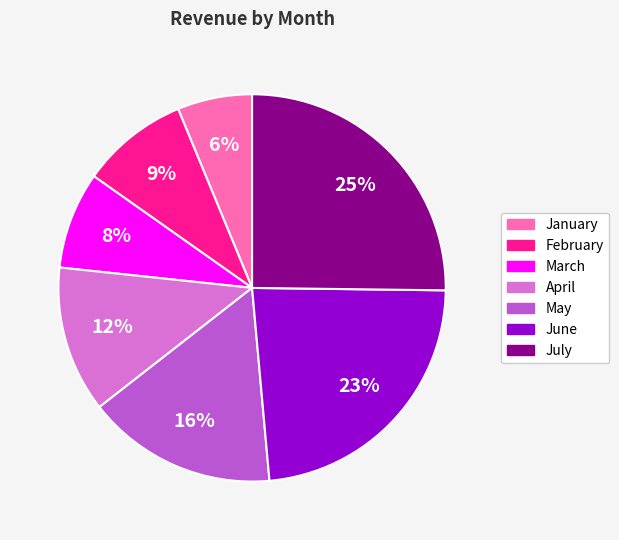

Count the number of slices in the pie.

7